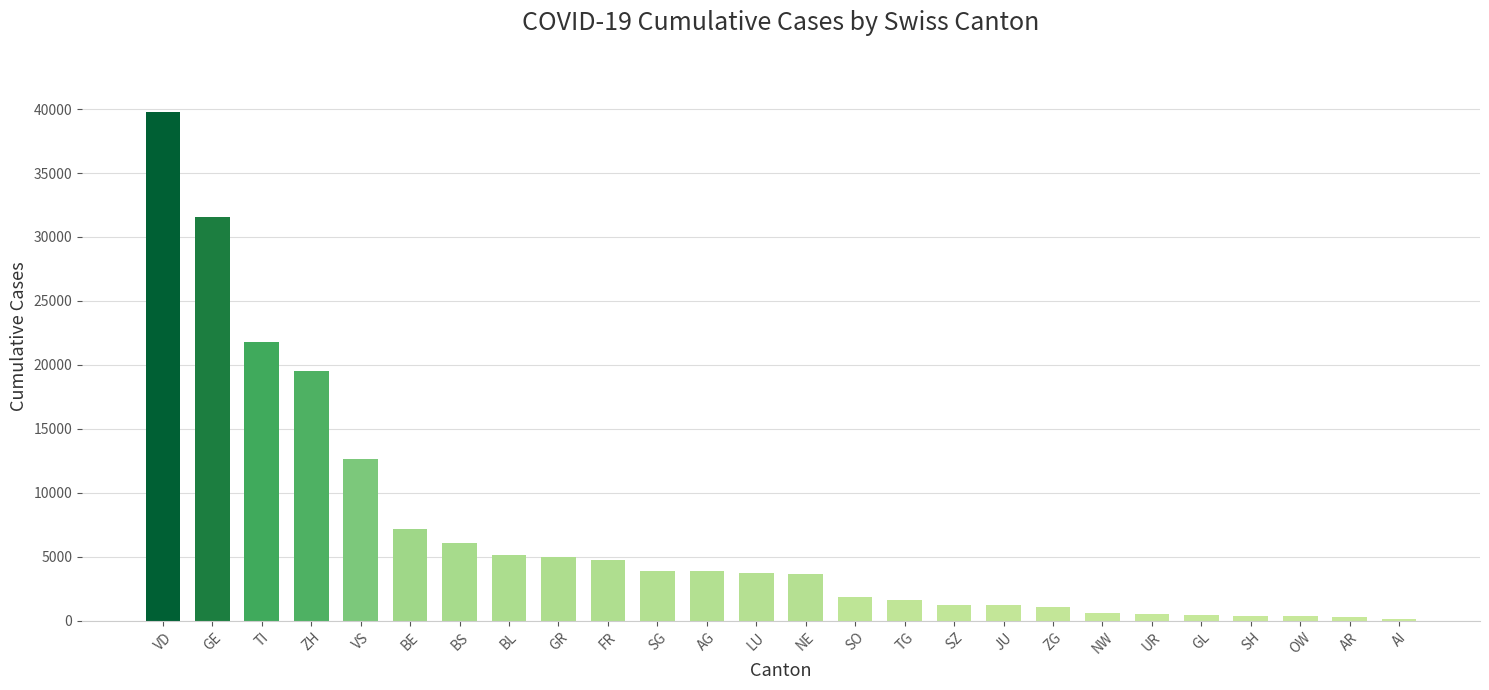

Read the value at LU, to the nearest 100.

3700